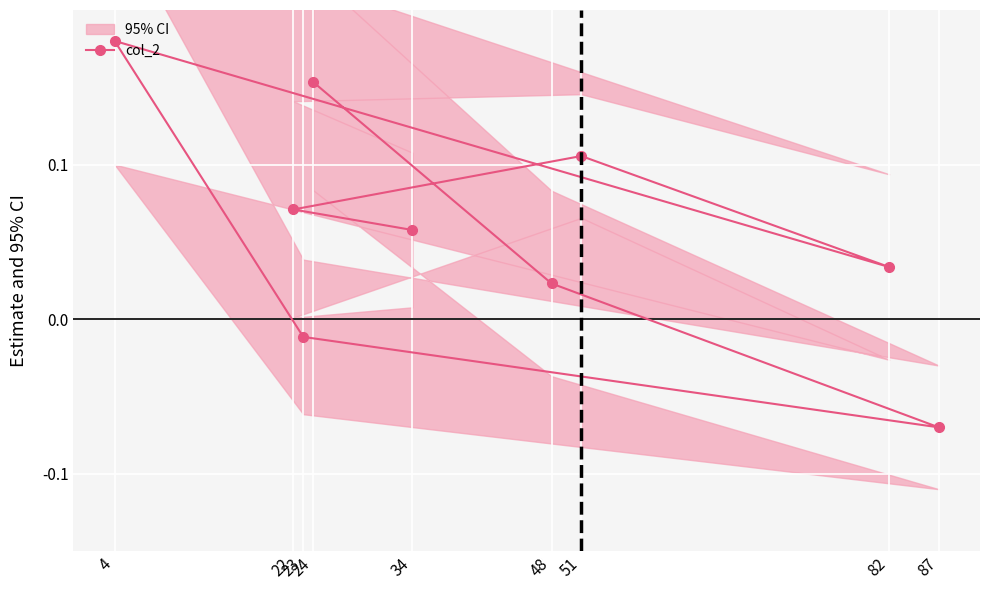

What is the maximum value shown in the chart?

0.2